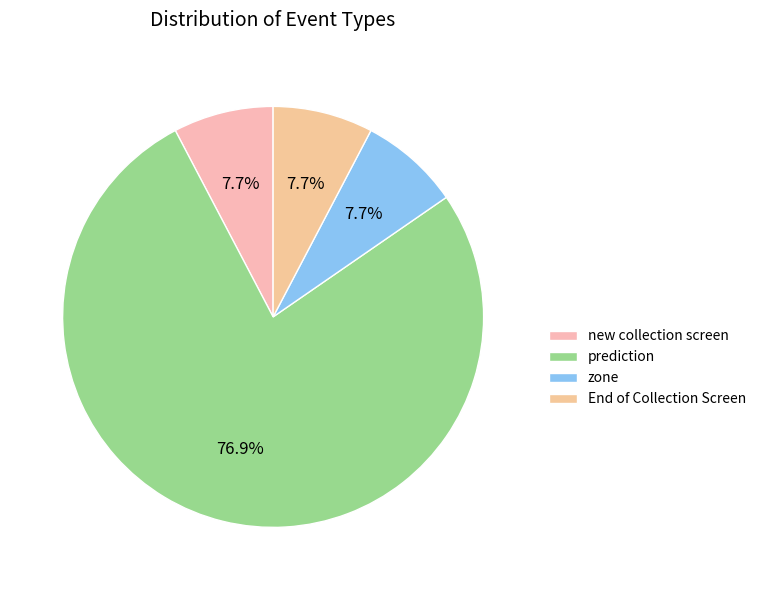

What is the change in value from prediction to zone?

-9